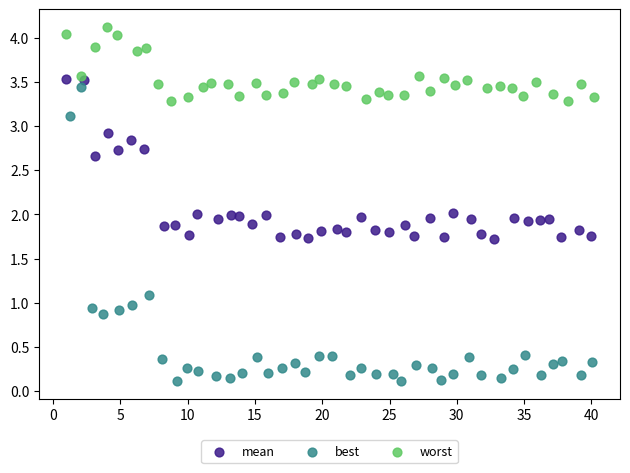

Which series has the largest Y range (max minus min)?

best